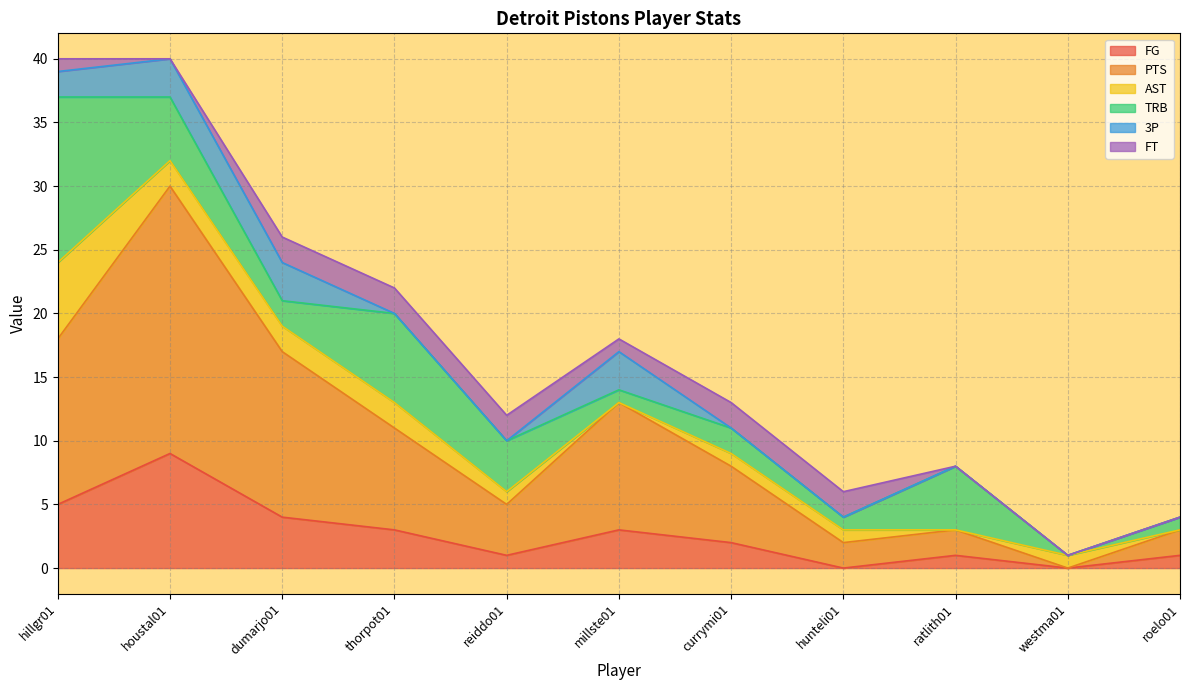

What are all the series names shown in the legend?

FG, PTS, AST, TRB, 3P, FT